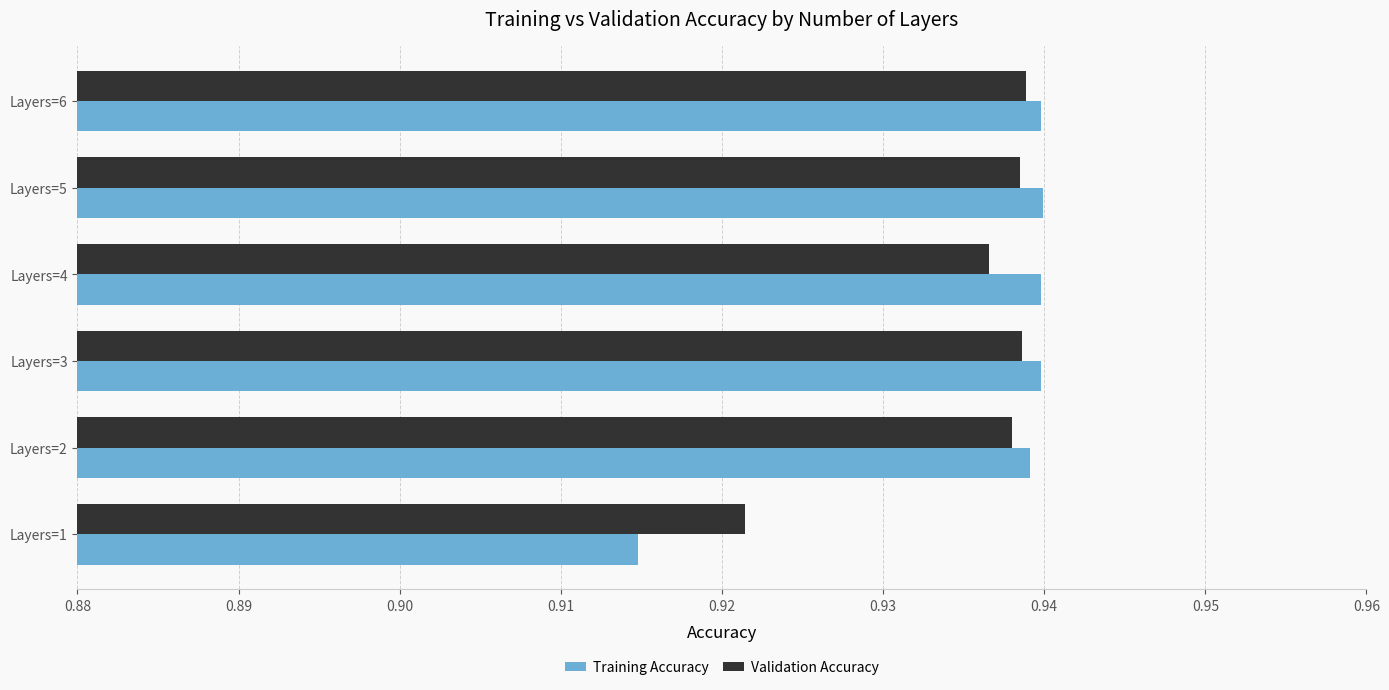

Count the number of data series in this chart.

2